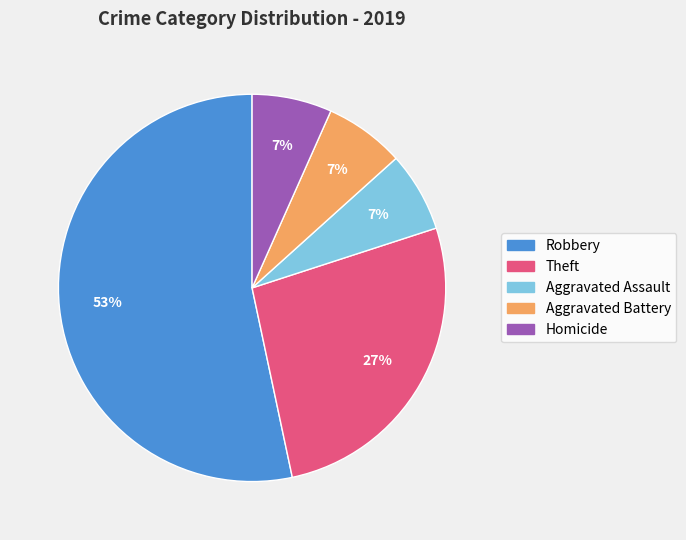

Is it true that Aggravated Battery is 20% of the pie?

False